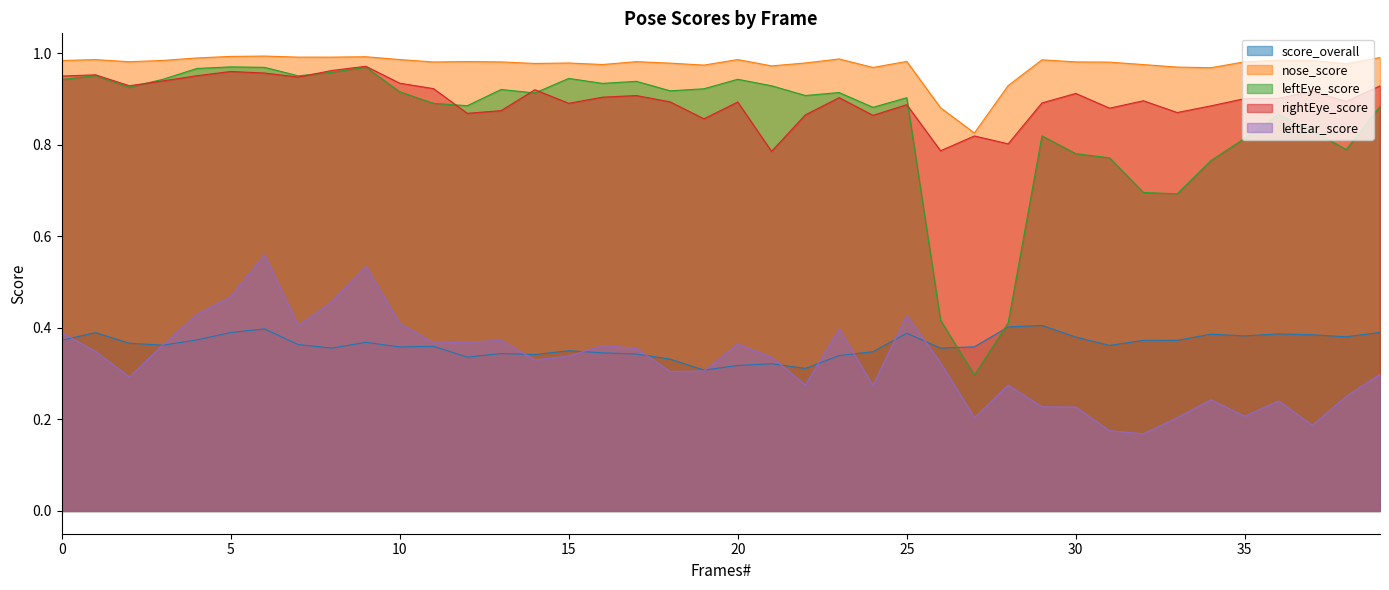

What is the value of the rightEye_score point at the 21st from the left?

0.9